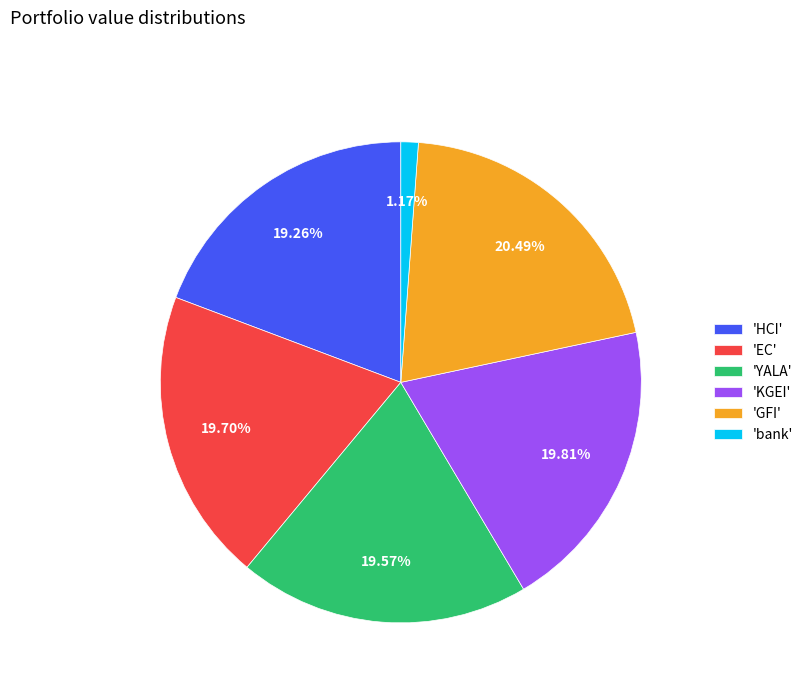

Approximately how many times larger is the value at 'KGEI' compared to 'YALA'?

1.0